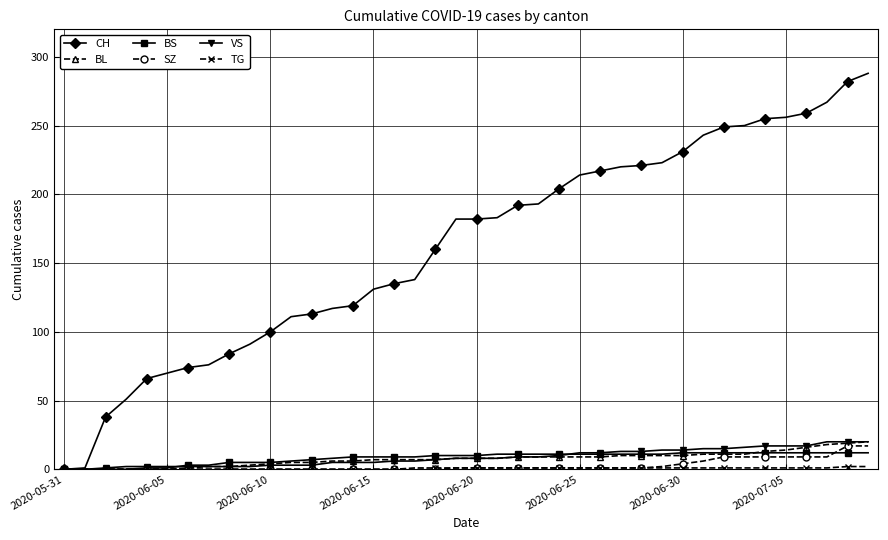

Which series has the largest total across all categories?

CH